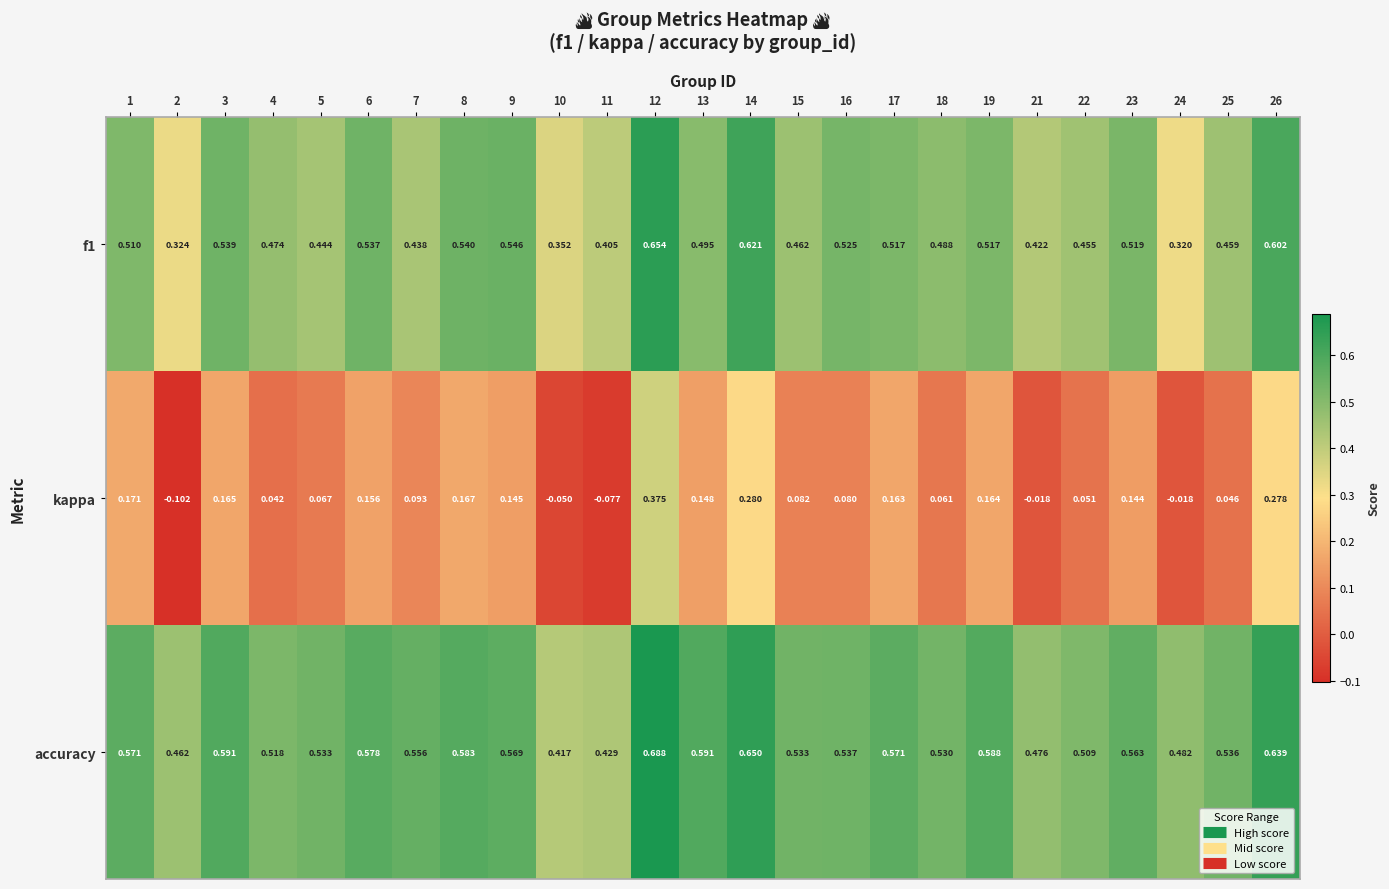

Between 8 and 9, which series saw the biggest shift?

kappa